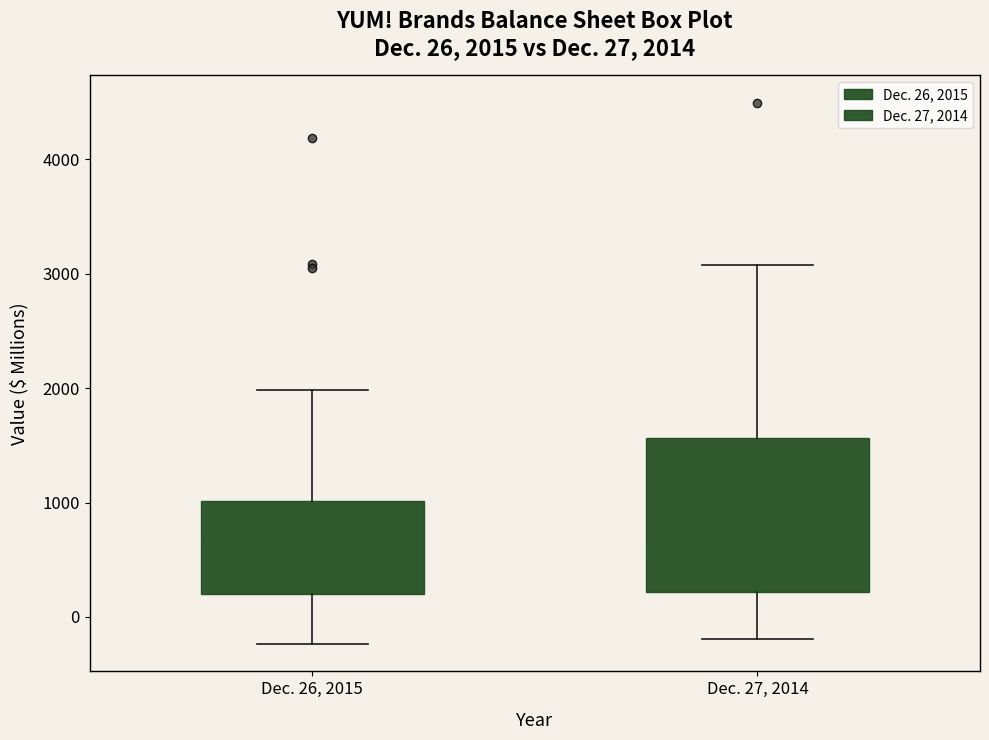

Comparing the boxes themselves (not the whiskers), which one is the tallest?

Dec. 27, 2014